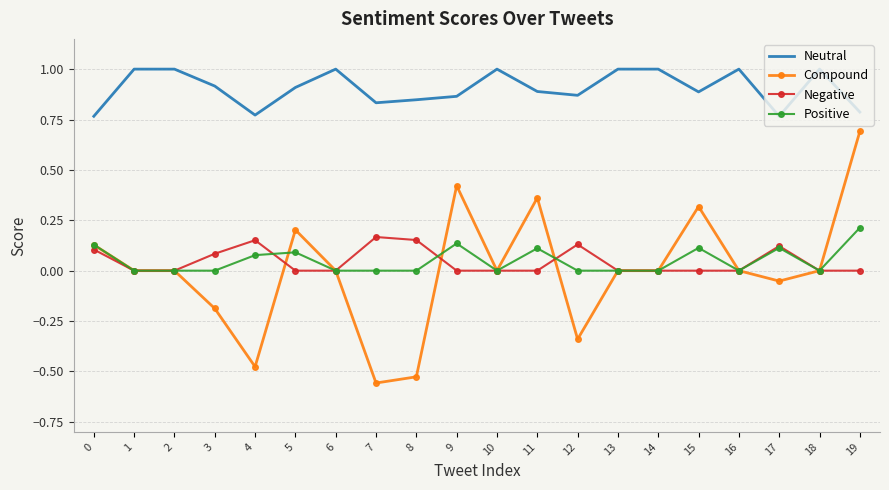

At 5, list the series in order from smallest to largest.

Negative, Positive, Compound, Neutral